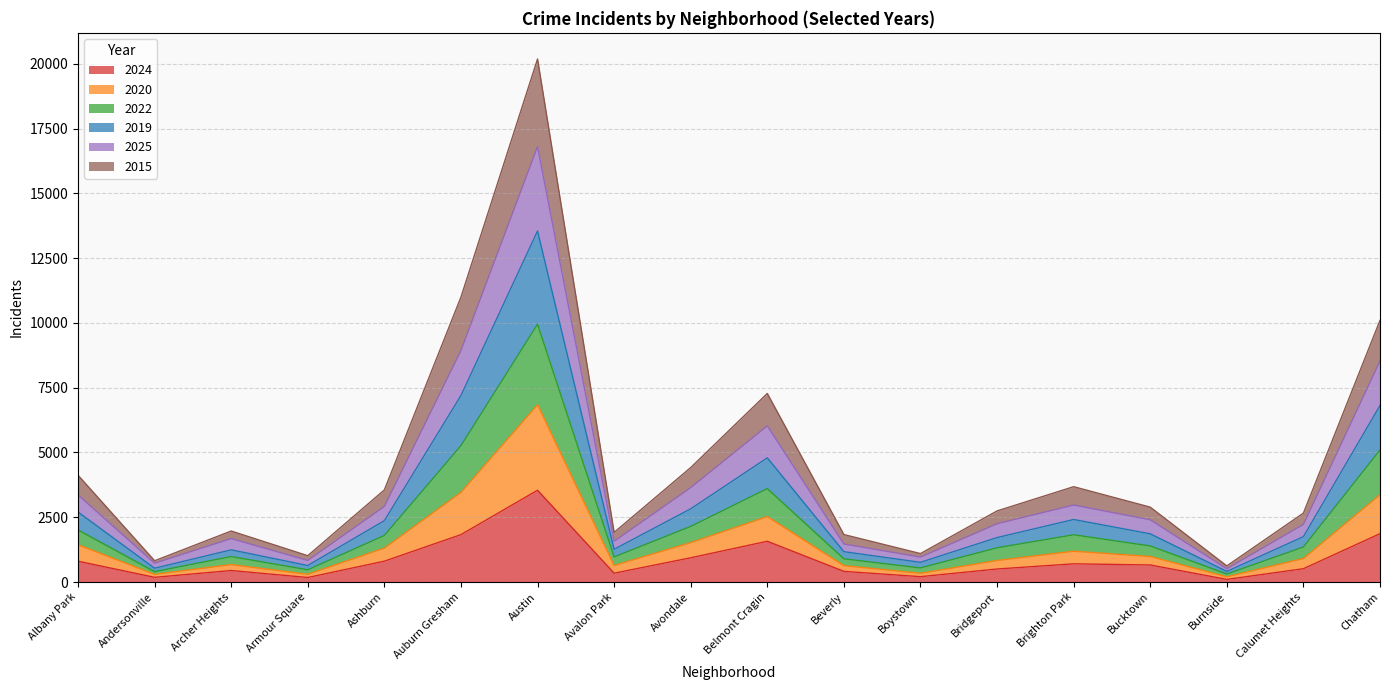

True or false: 2015 and 2020 intersect in this chart.

False